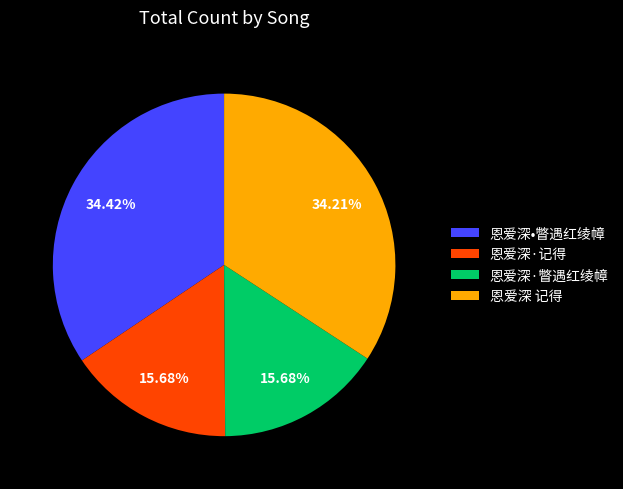

Does 恩爱深 记得 represent more than half of the total?

No